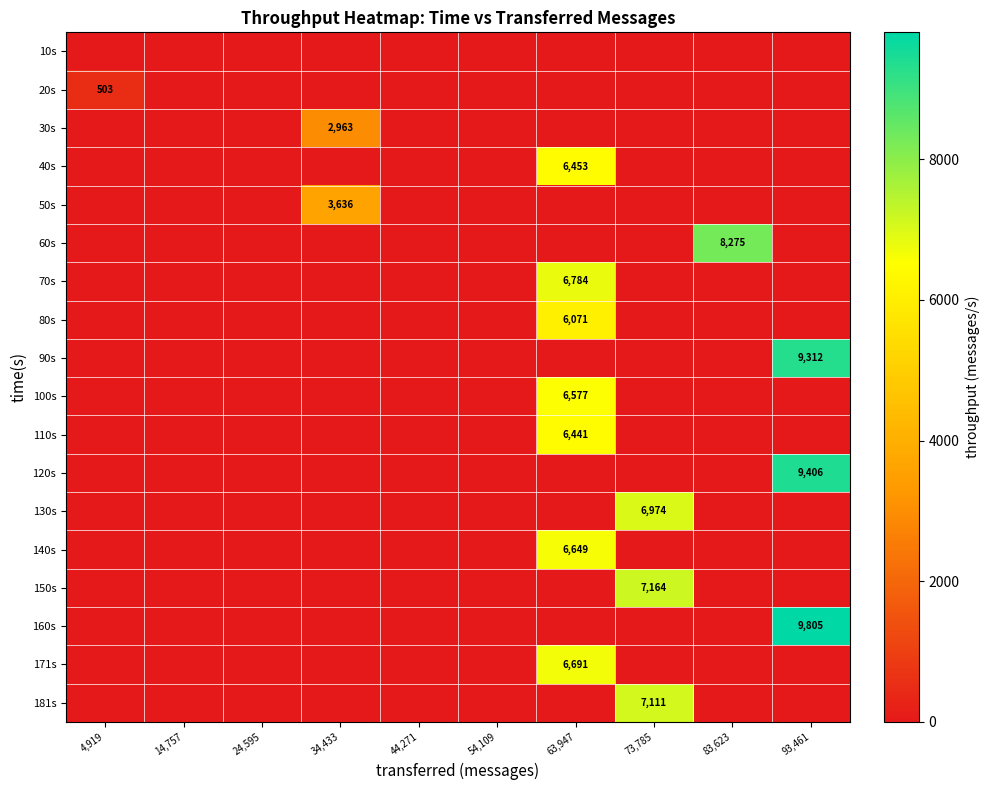

Where is 150s nearest to the value 3582?

4,919